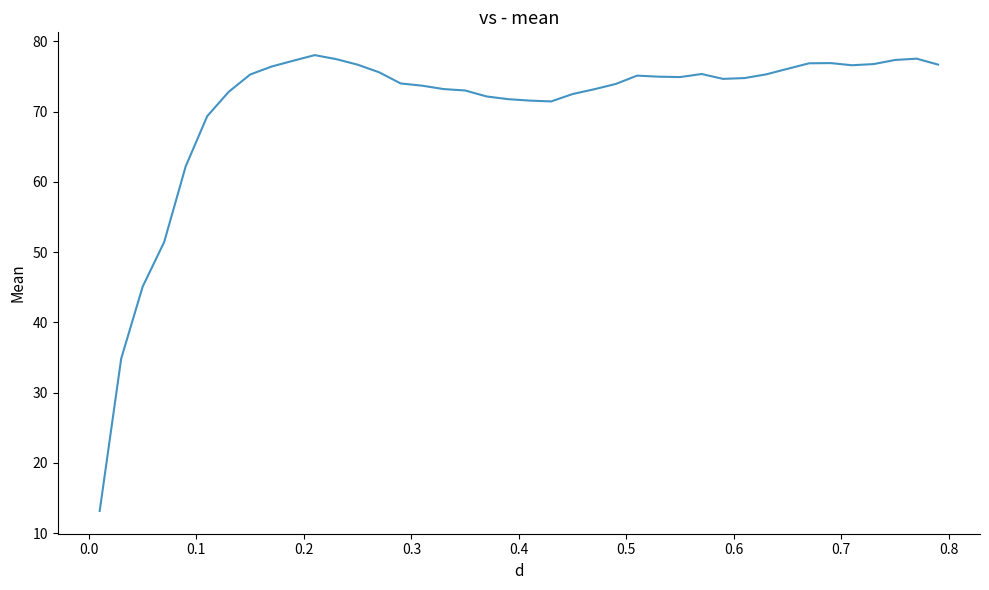

What is the difference between the maximum and minimum values?

64.9